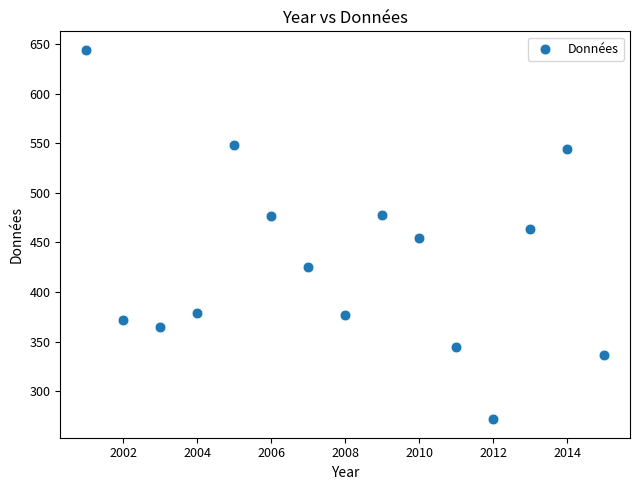

What is the range of Y values (max minus min)?

372